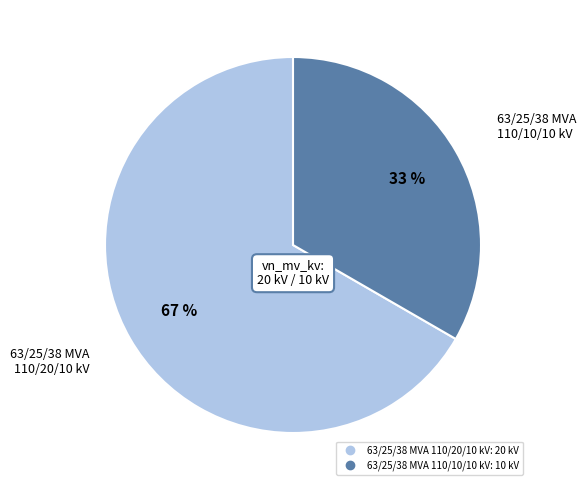

Rank the categories by value from highest to lowest.

63/25/38 MVA 110/20/10 kV, 63/25/38 MVA 110/10/10 kV